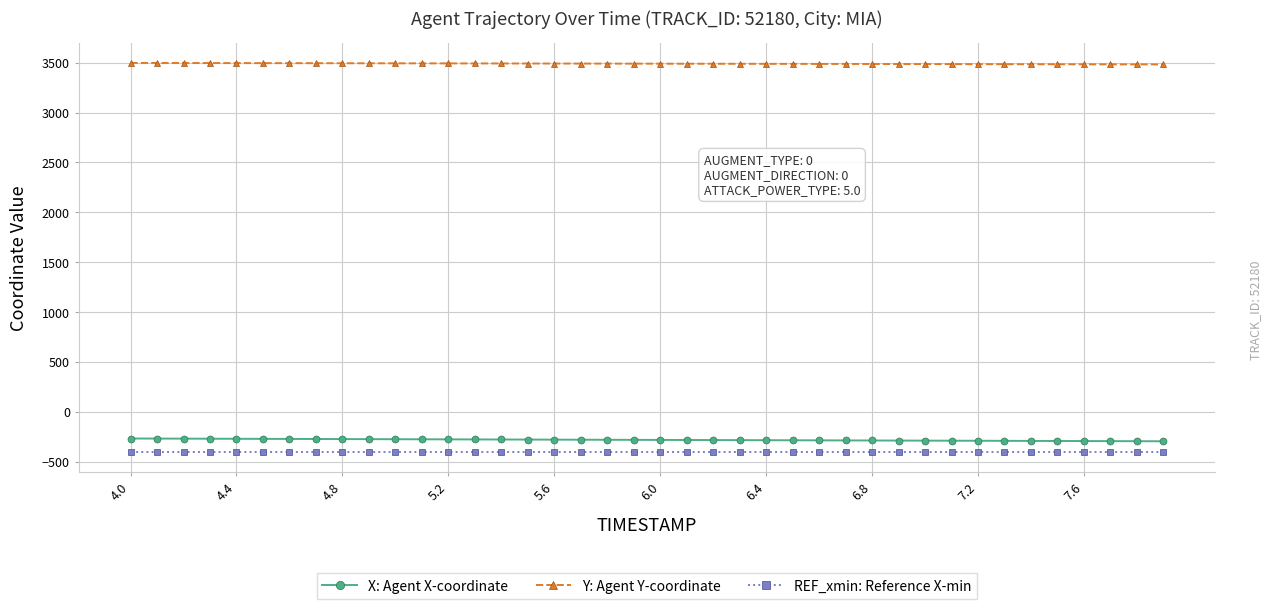

What is the average value of the REF_xmin: Reference X-min series?

-408.6